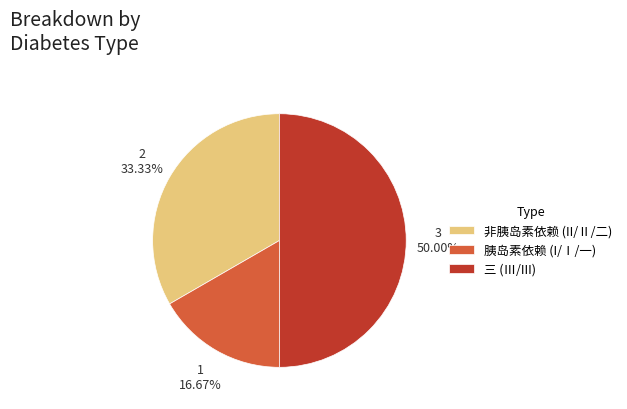

Which category has the smallest portion of the pie?

胰岛素依赖 (I/Ⅰ/一)